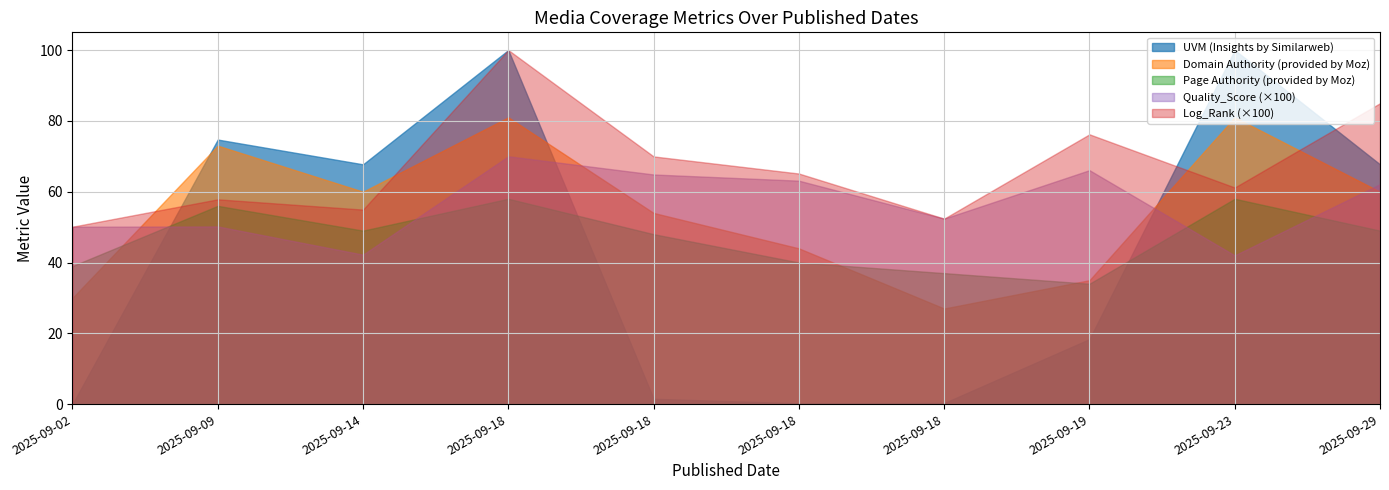

At how many categories does at least one series exceed 42?

10